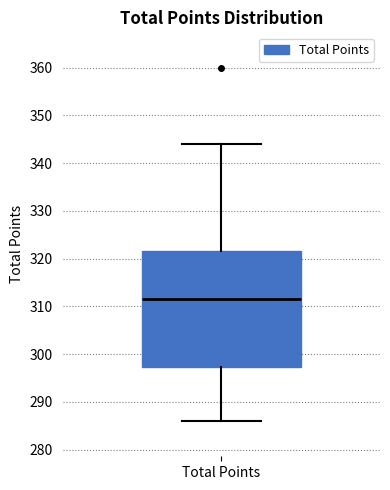

Transcribe this box plot: give where the median line is, the range the box spans, and where the two whiskers end, as read against the y-axis. The values are not printed on the chart, so give them approximately, as read against the axis.

median 312, box 297 to 322, whiskers 286 to 344